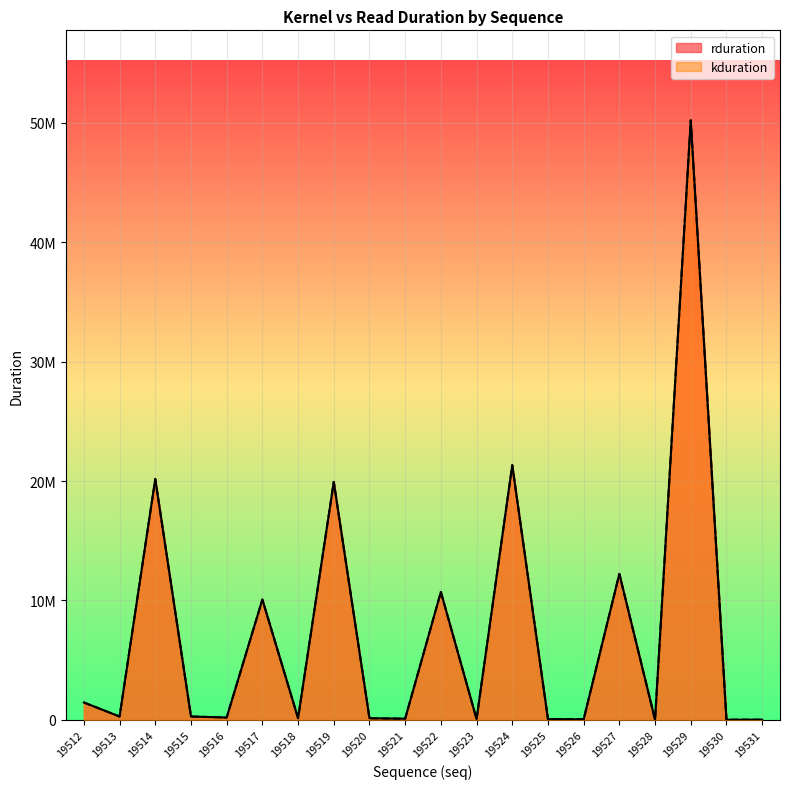

Is it true that rduration equals 21216 at 19530?

True